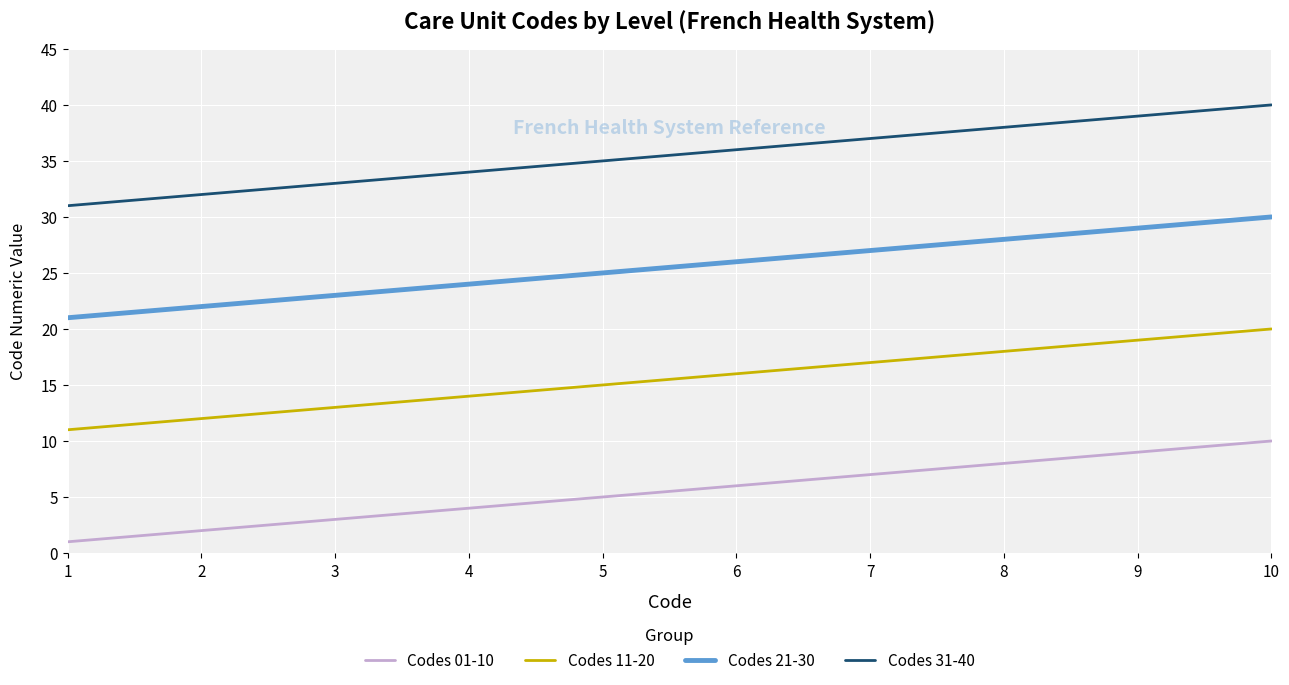

List the series in order of their overall mean, lowest first.

Codes 01-10, Codes 11-20, Codes 21-30, Codes 31-40